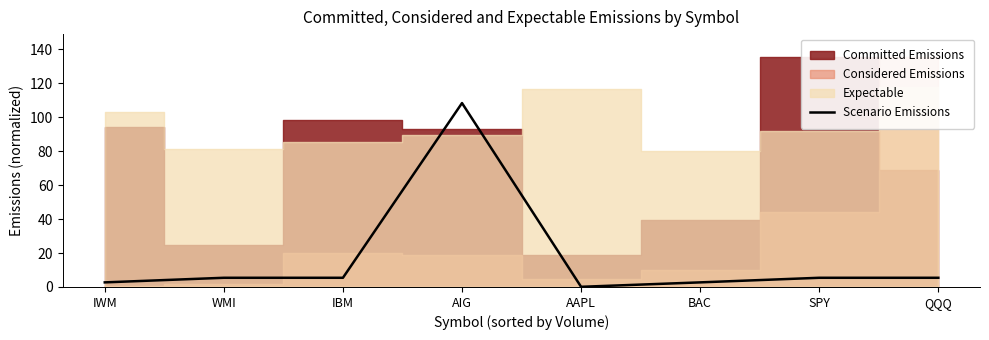

The chart shows a value of 5.4 at IBM. True or false?

True